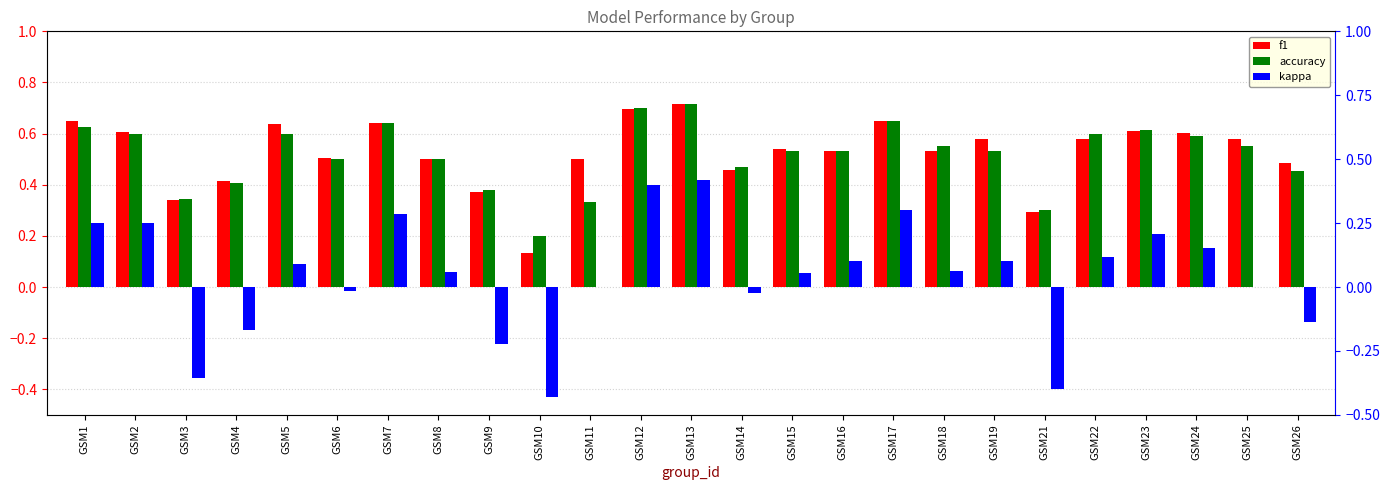

At GSM23, list the series in order from largest to smallest.

accuracy, f1, kappa